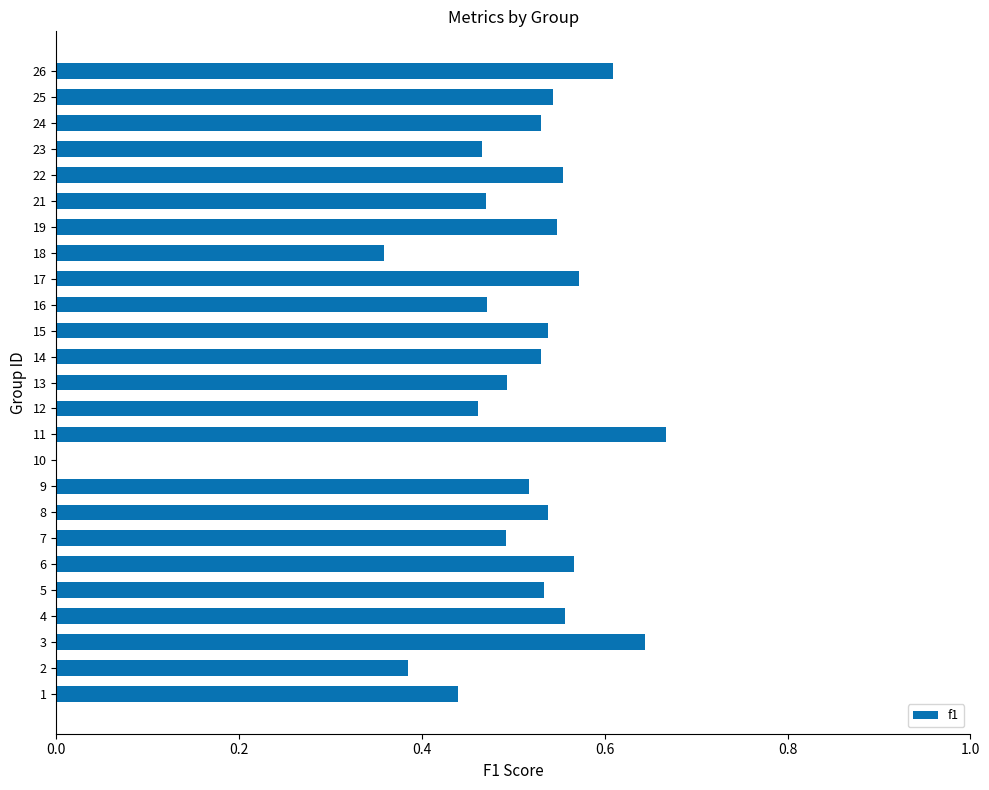

Which category has the highest value across all series?

11